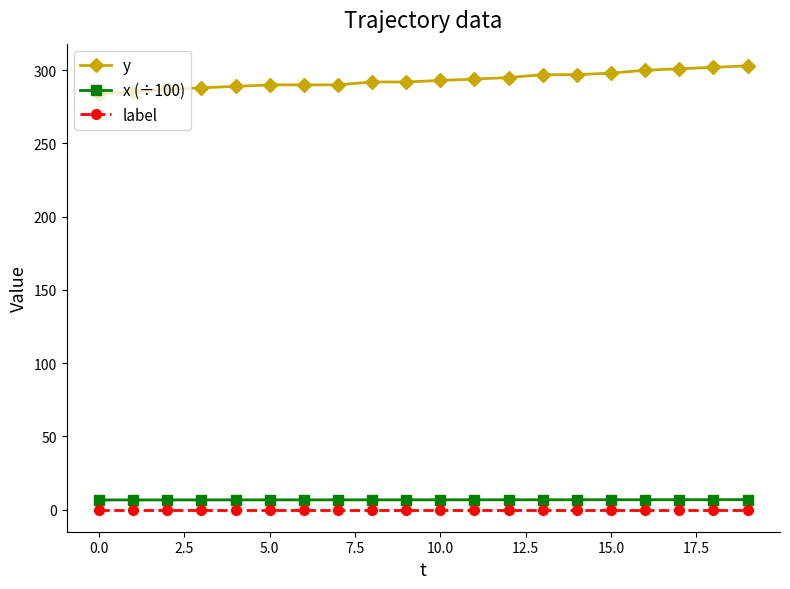

Which series has the largest range (max minus min)?

y